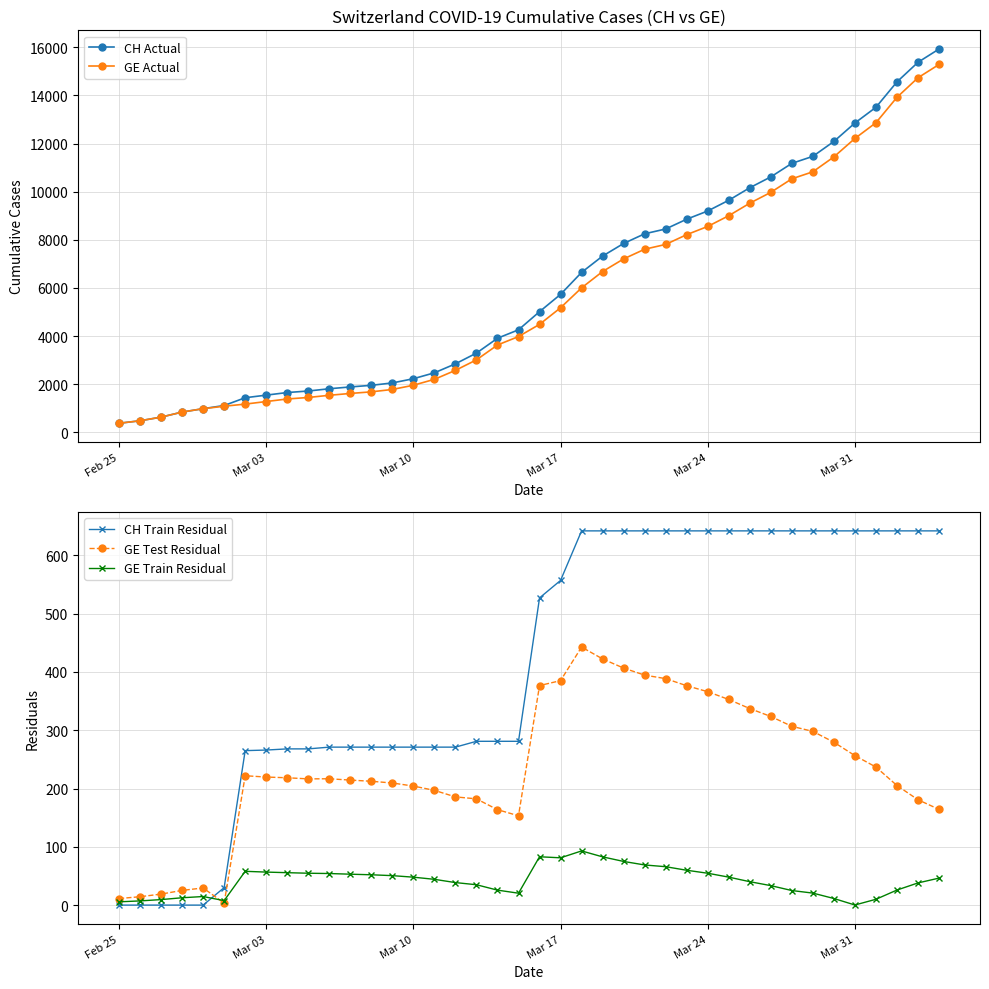

True or false: GE Test Residual has more than 2 points higher than both neighbors.

True